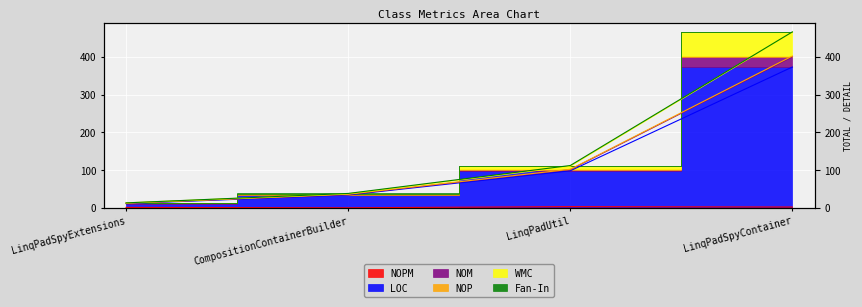

True or false: LOC and NOPM cross at least once.

False